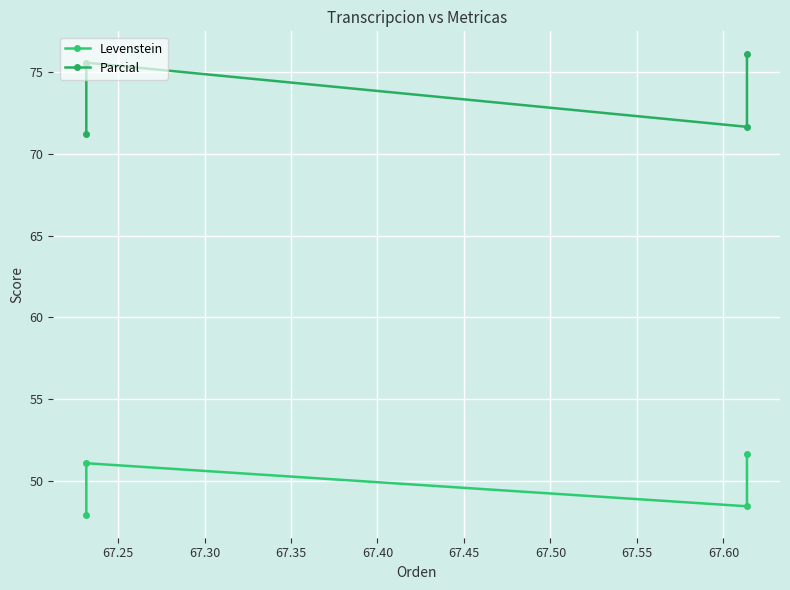

What is the value of the Parcial point at the 4th from the left?

76.1